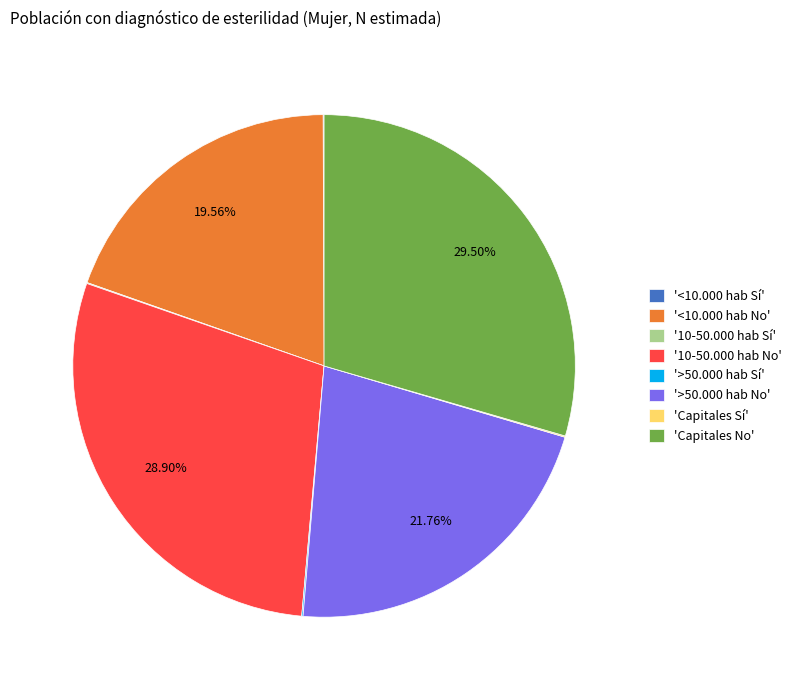

Which category has the biggest portion of the pie?

'Capitales No'